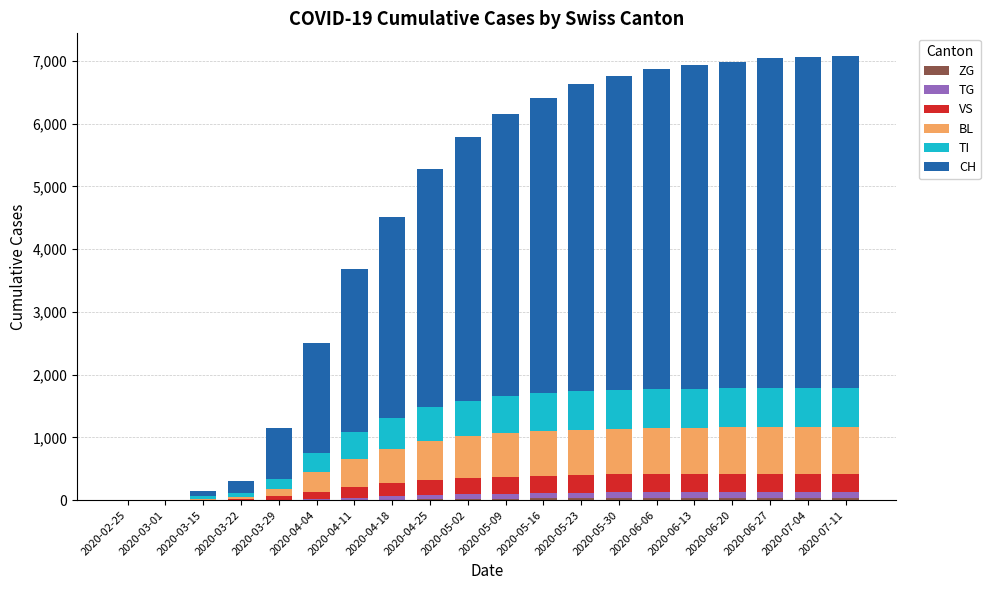

Count the number of categories in the chart.

20